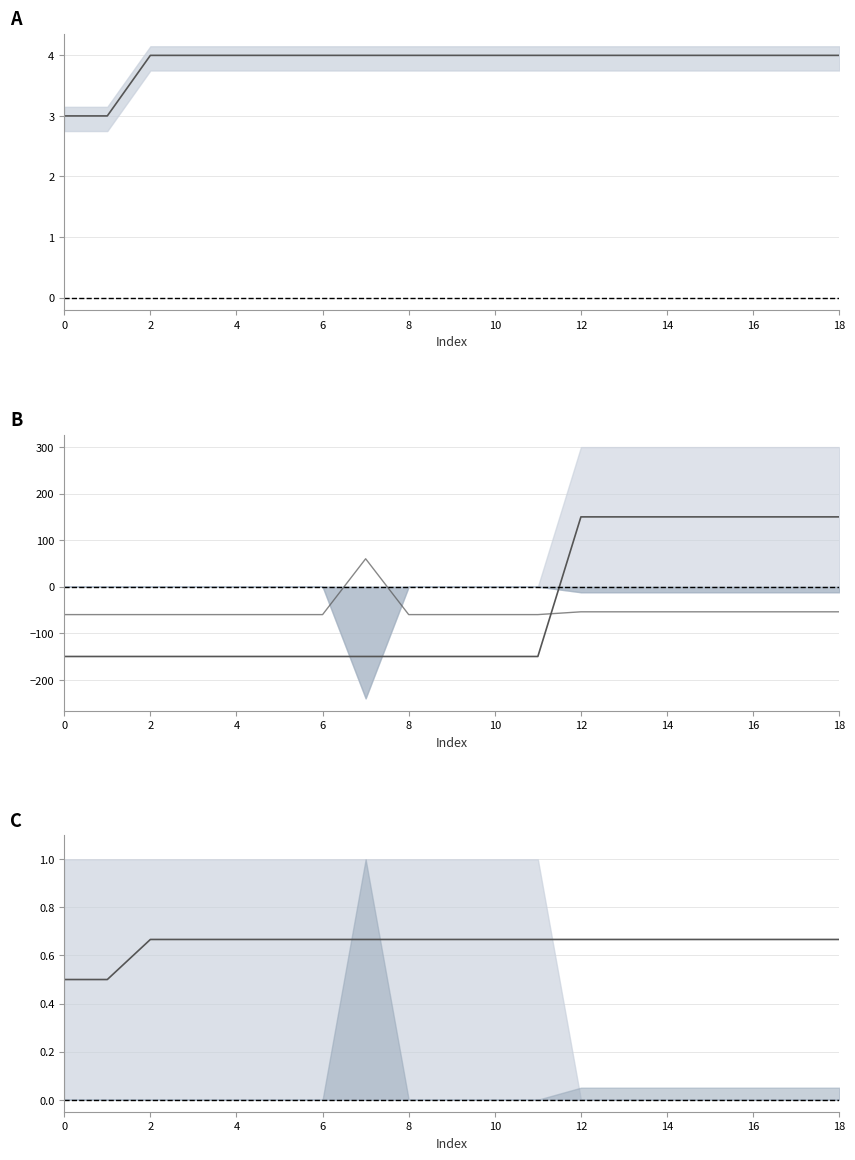

What is the lowest value of the ItemSubType series?

-60.0